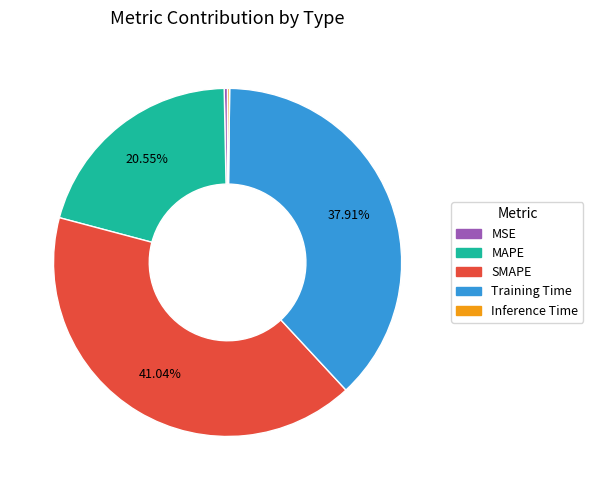

Do SMAPE and Training Time together represent more than half of the pie?

Yes